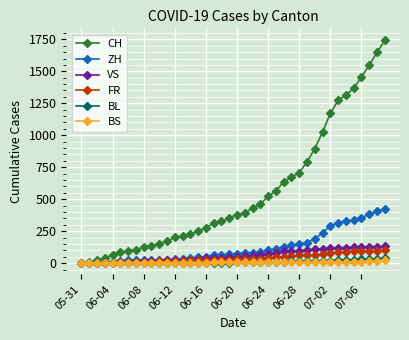

Which series has the largest total across all categories?

CH